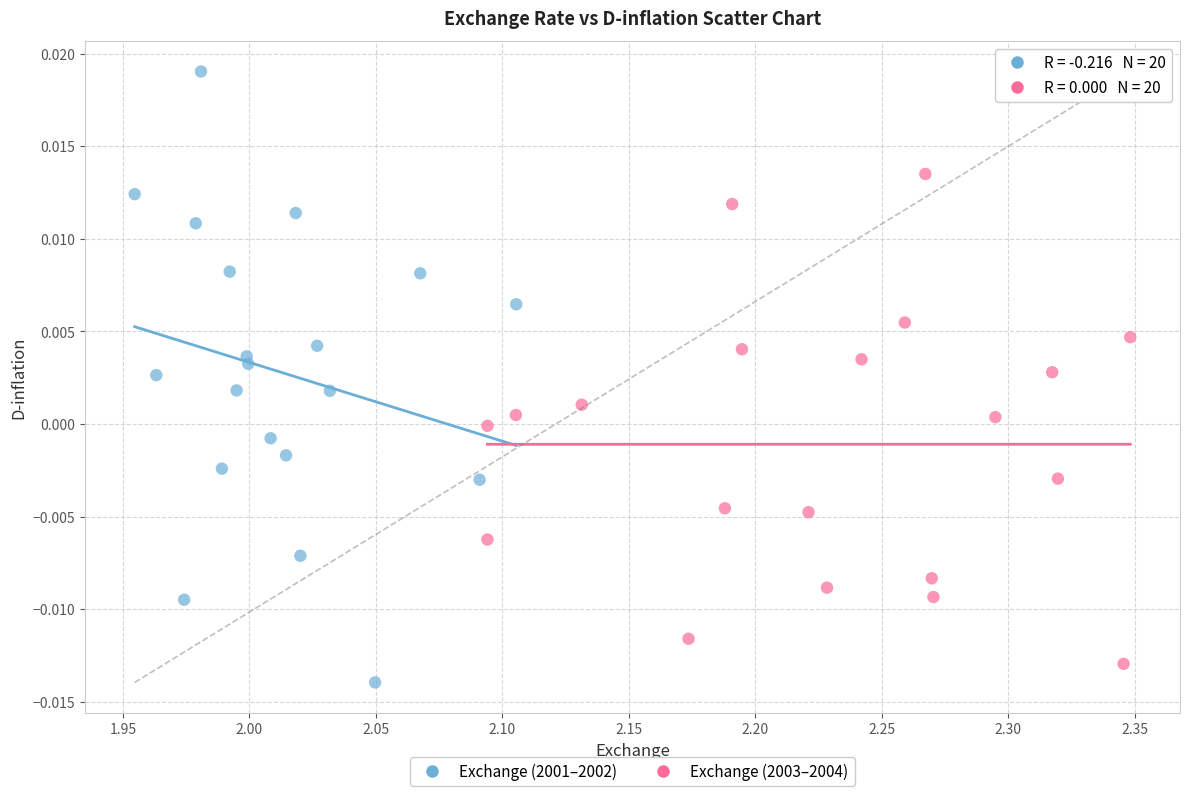

What are all the series names shown in the legend?

Exchange (2001–2002), Exchange (2003–2004)